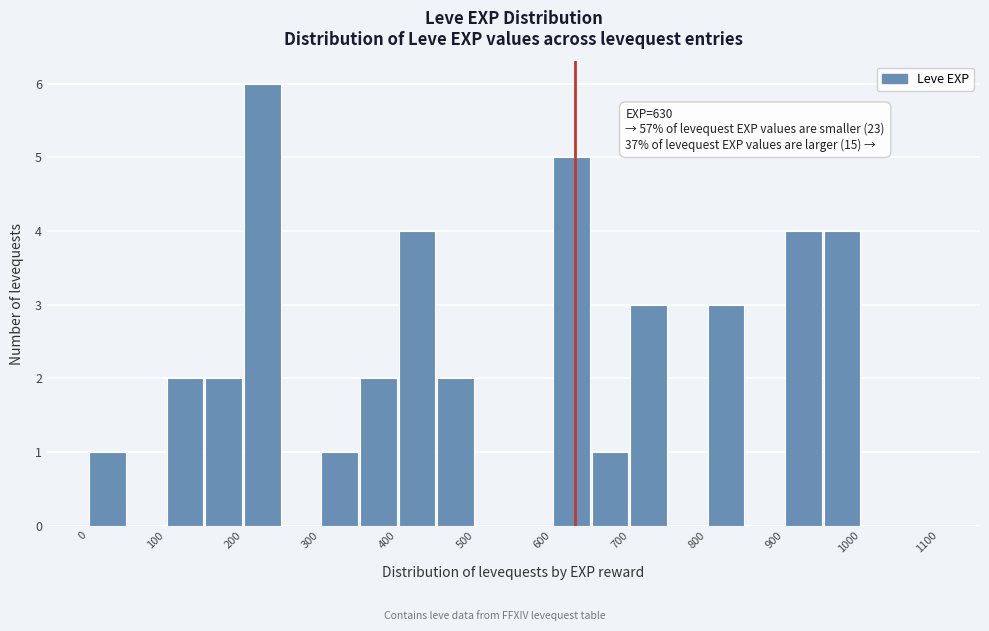

Over which range of the x-axis is the bar tallest?

200 to 250